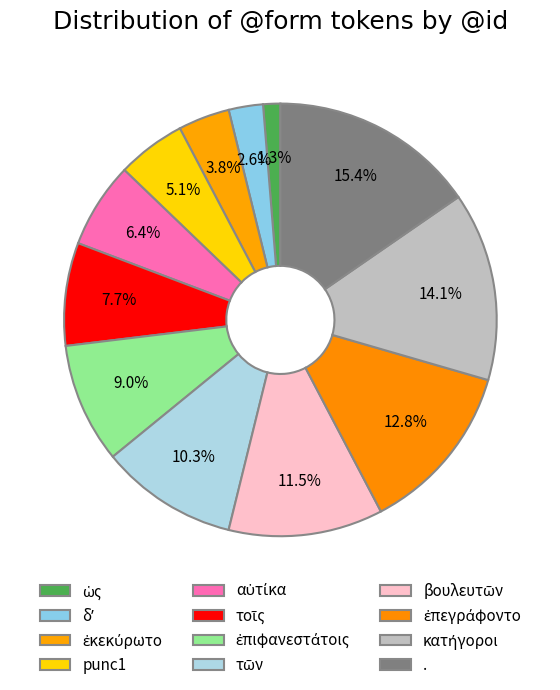

To the nearest percent, what percentage of the pie is κατήγοροι?

14%